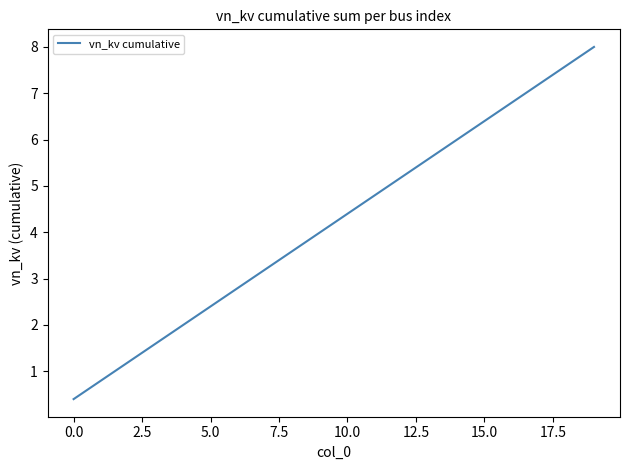

What is the smallest value displayed?

0.4